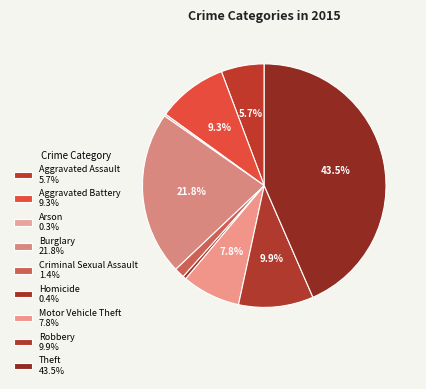

Rank the categories by value from highest to lowest.

Theft, Burglary, Robbery, Aggravated Battery, Motor Vehicle Theft, Aggravated Assault, Criminal Sexual Assault, Homicide, Arson